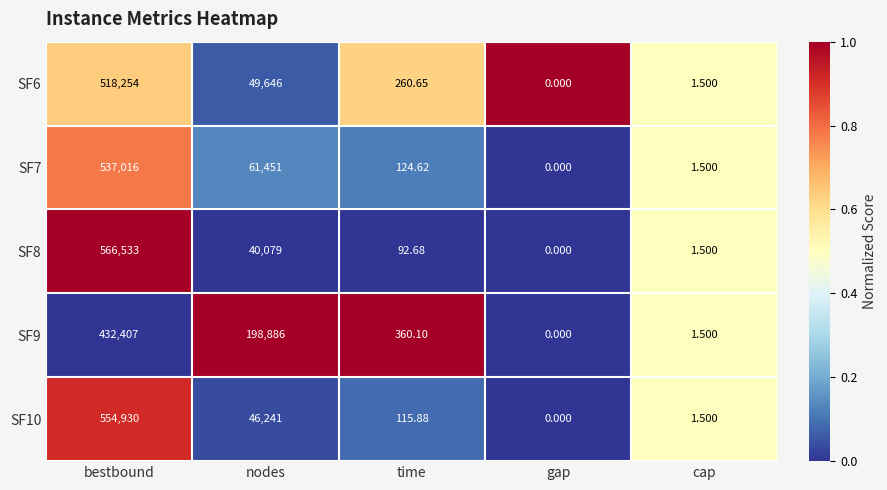

Which series changed the most between nodes and cap?

SF9